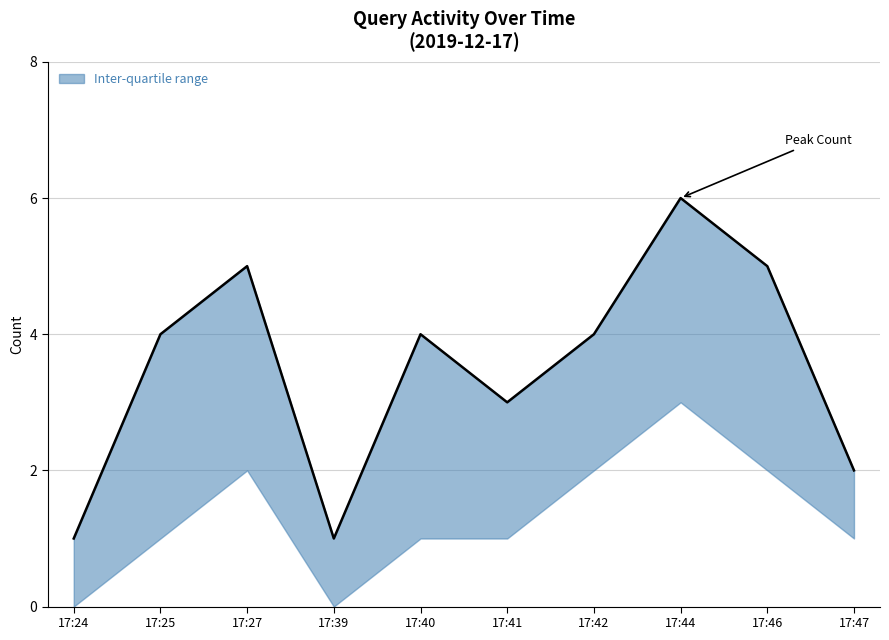

At which label does the data first exceed 4?

17:27